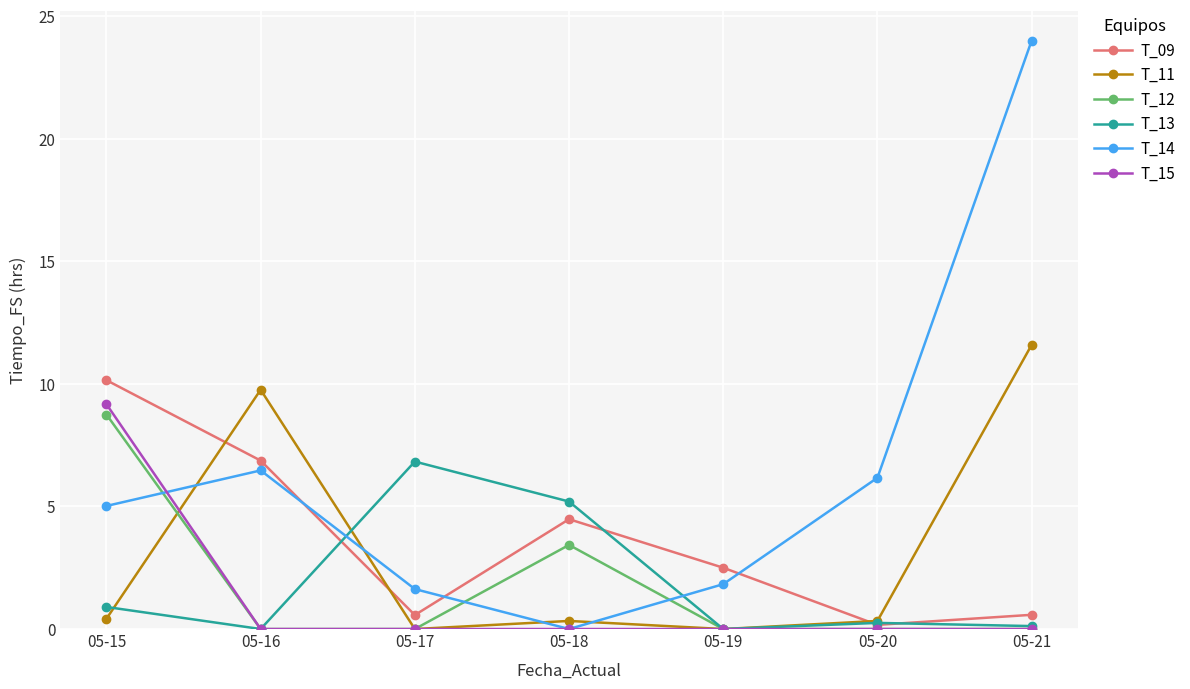

The value of T_09 at 05-16 is 10.1. True or false?

False